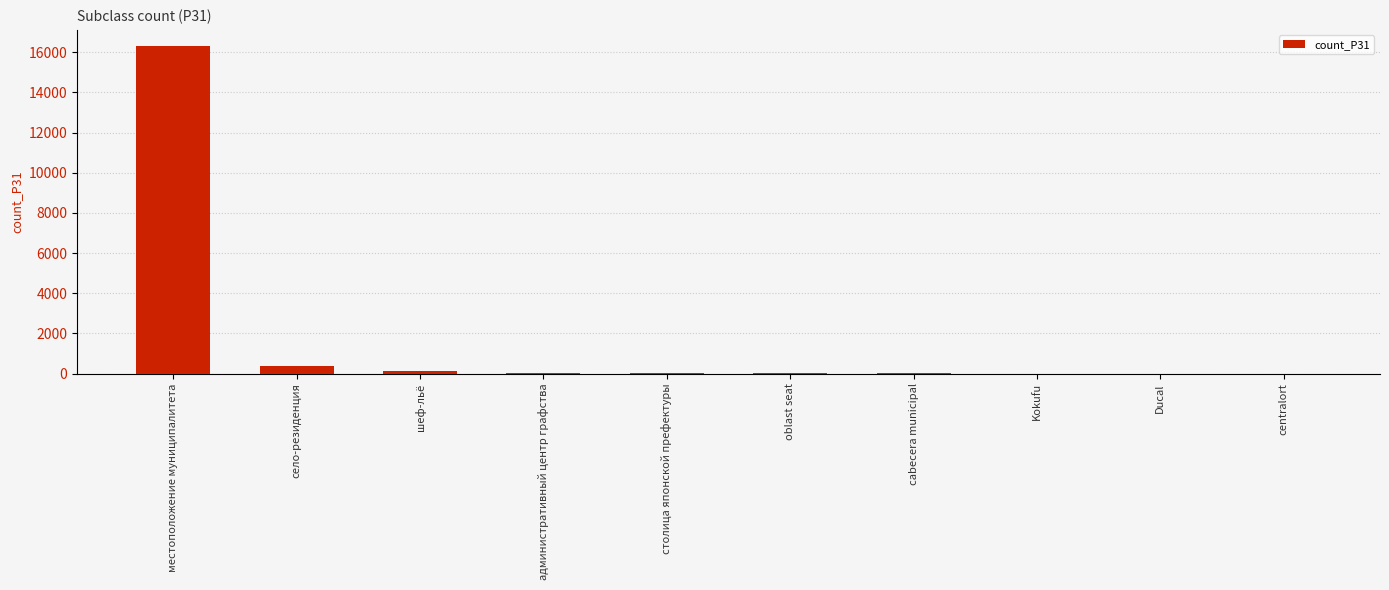

The chart shows a value of 3843 at местоположение муниципалитета. True or false?

False